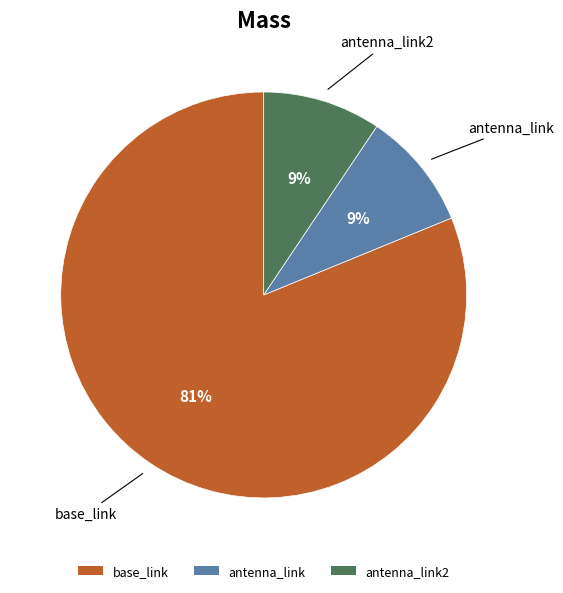

Which category has the biggest portion of the pie?

base_link